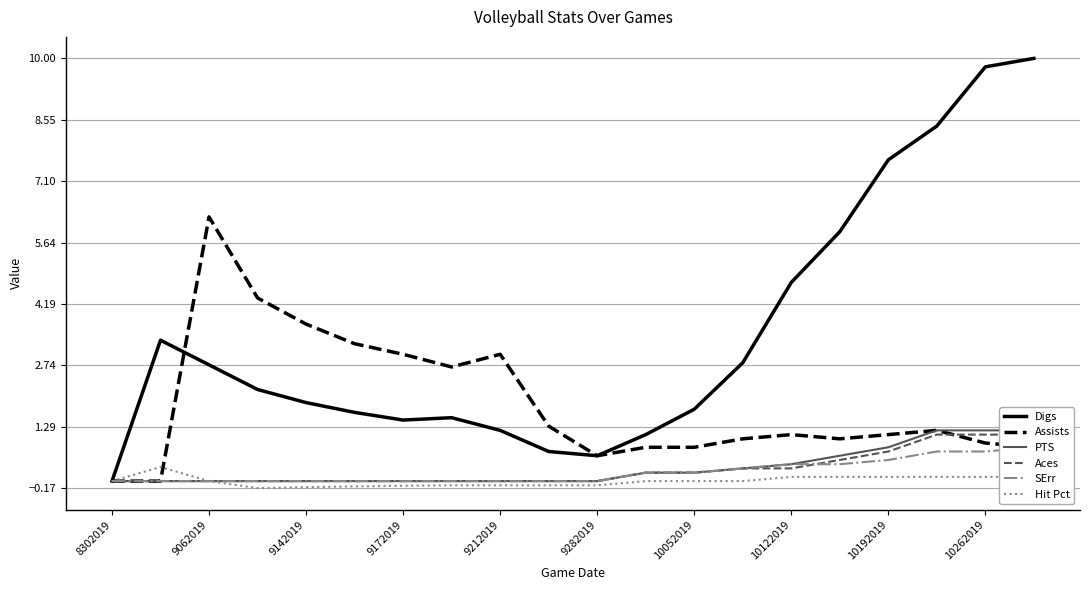

What is the smallest value displayed?

-0.2